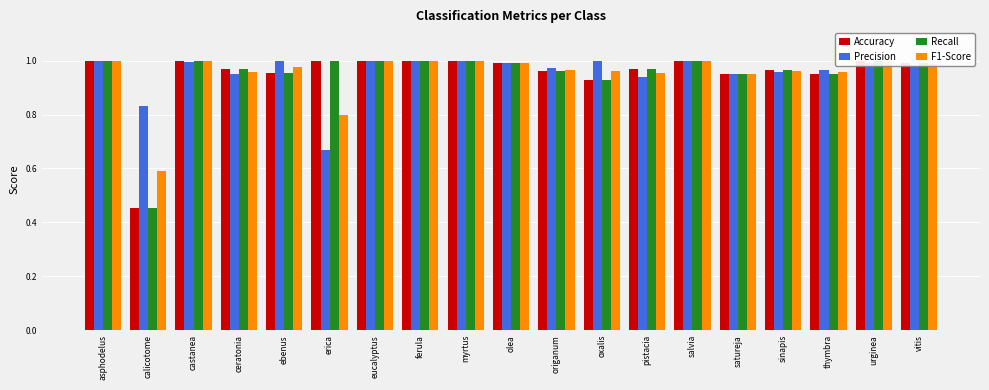

At how many categories does at least one series exceed 0?

19